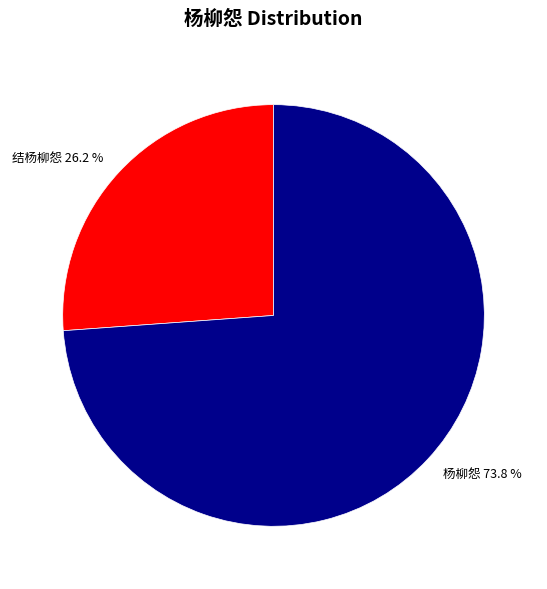

Which category accounts for the majority?

杨柳怨